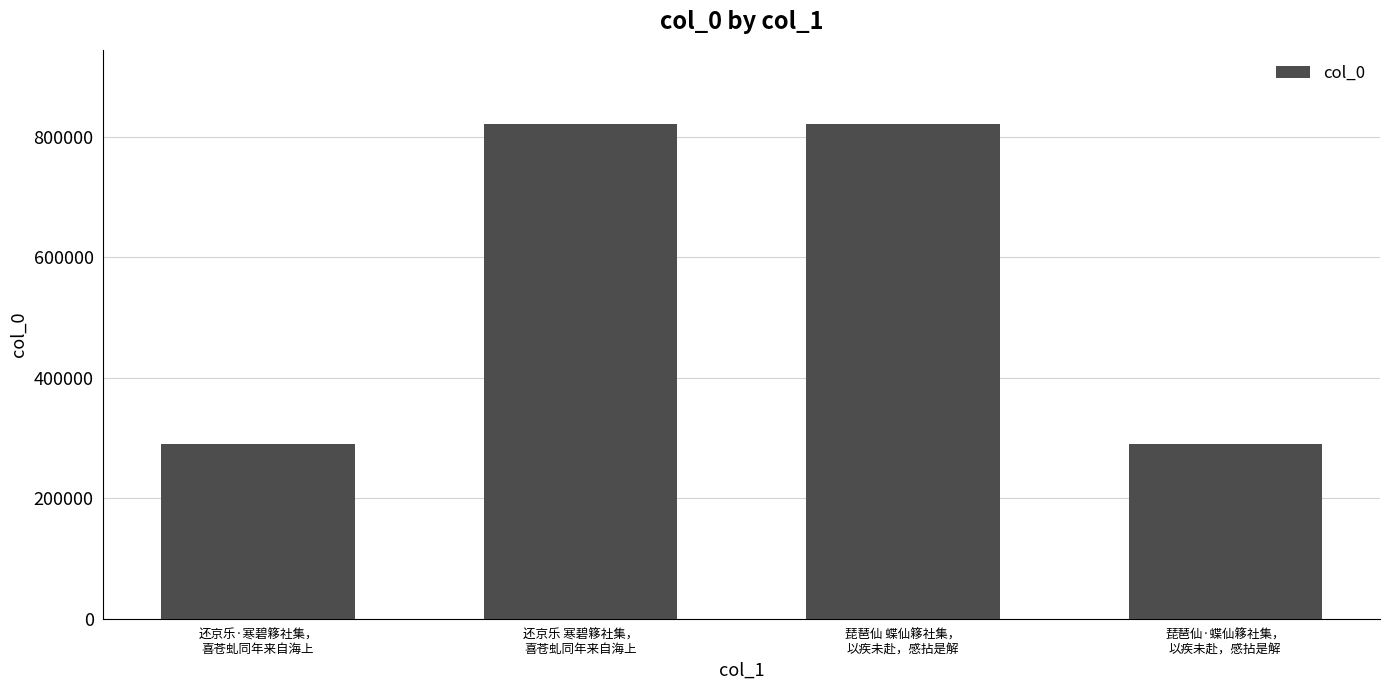

How many values are below 820888?

2